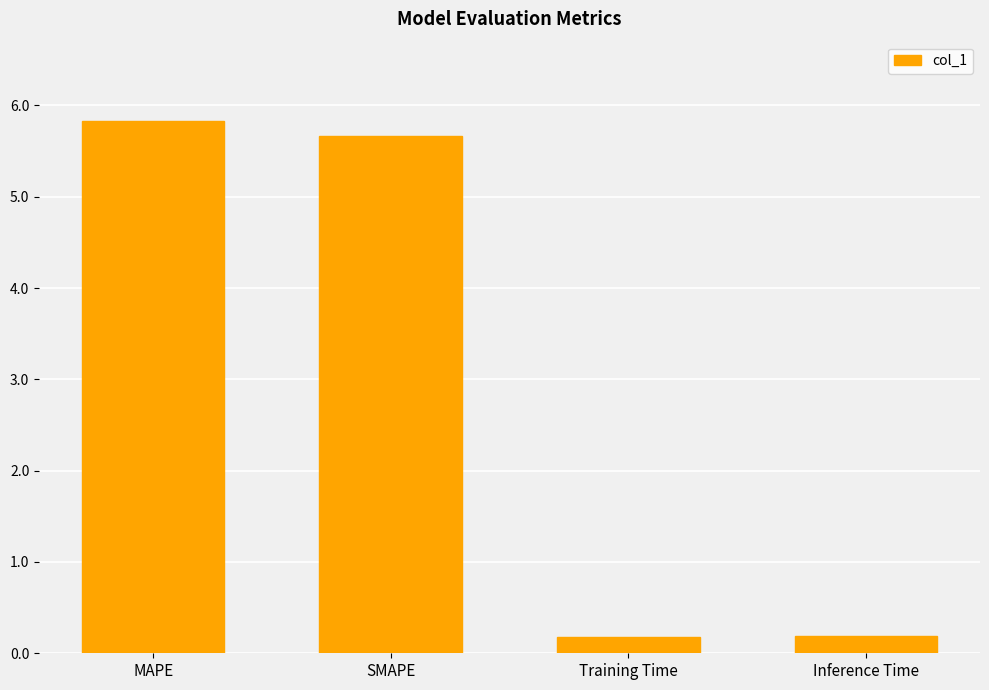

What position from the right is MAPE?

4